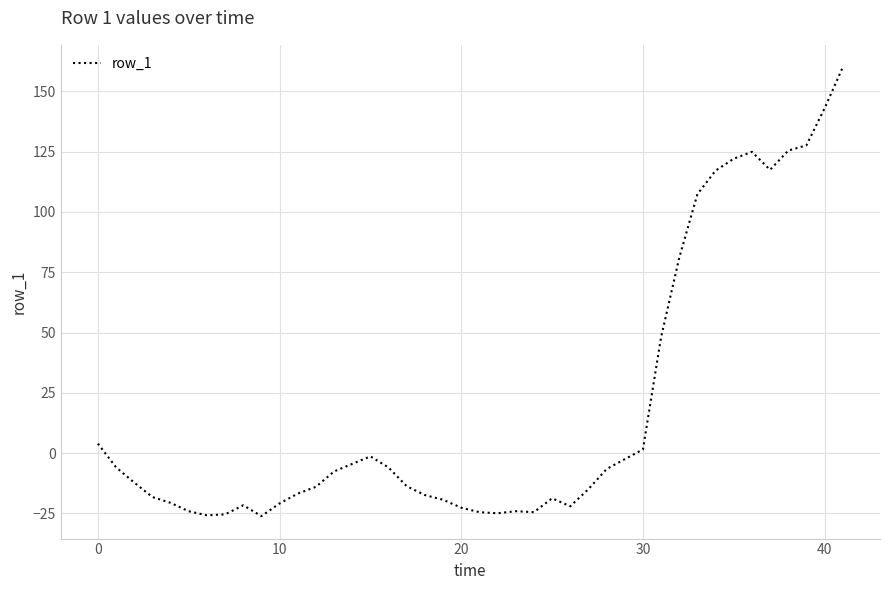

What is the difference between the maximum and minimum values?

186.1